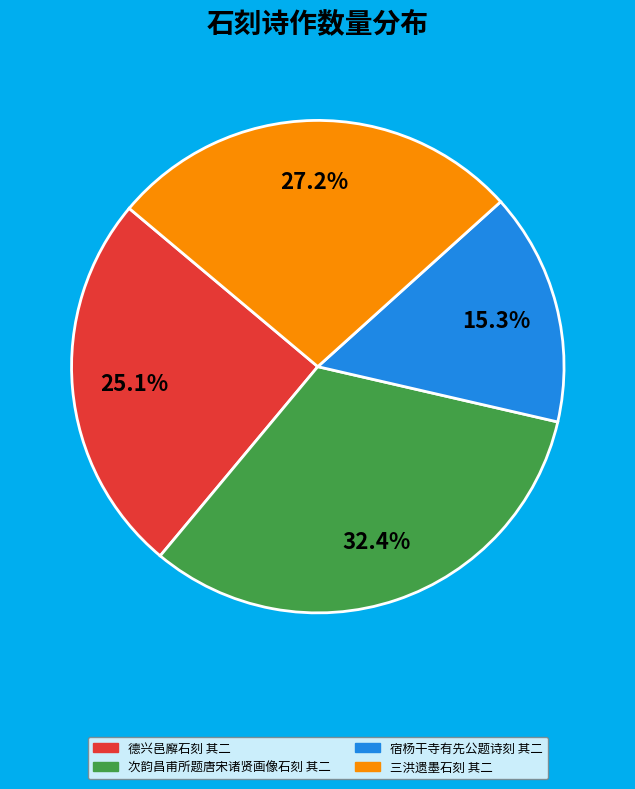

To the nearest percent, what is the difference between the 次韵昌甫所题唐宋诸贤画像石刻 其二 and 三洪遗墨石刻 其二 slice percentages?

5%